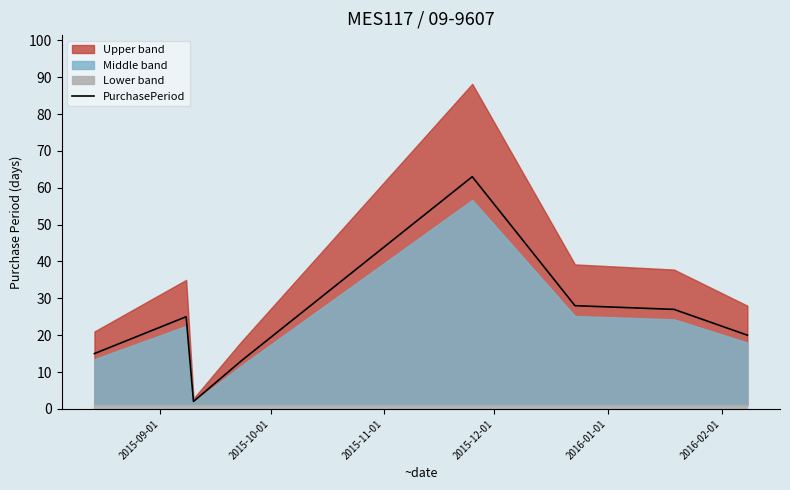

What is the sum of all values?

193